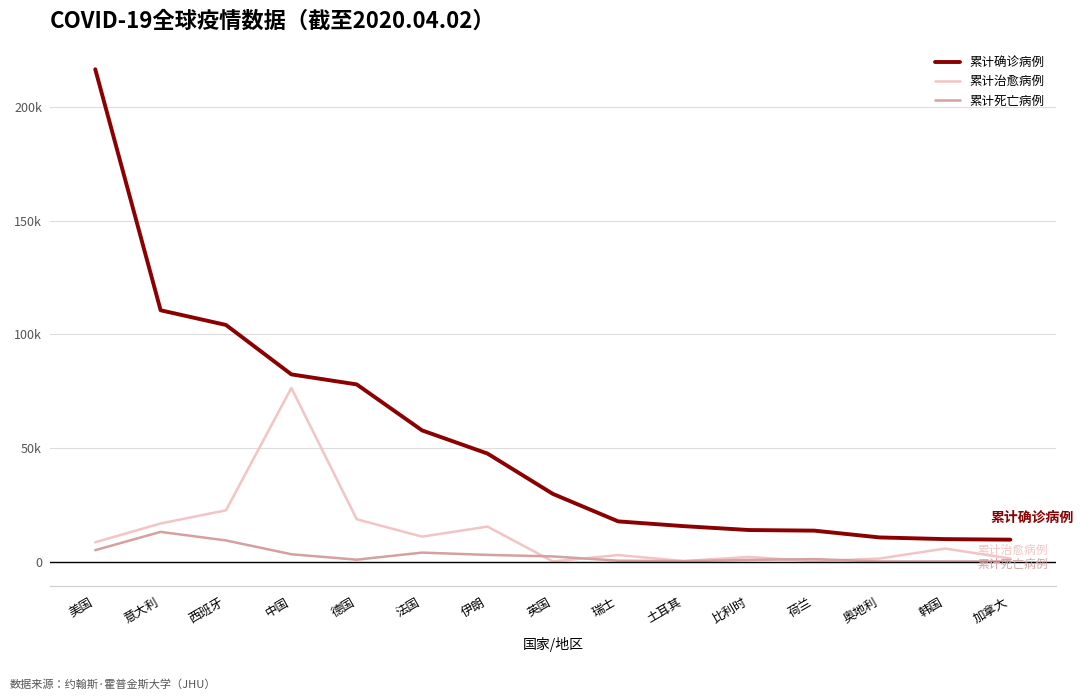

True or false: 累计治愈病例 and 累计确诊病例 cross at least once.

False